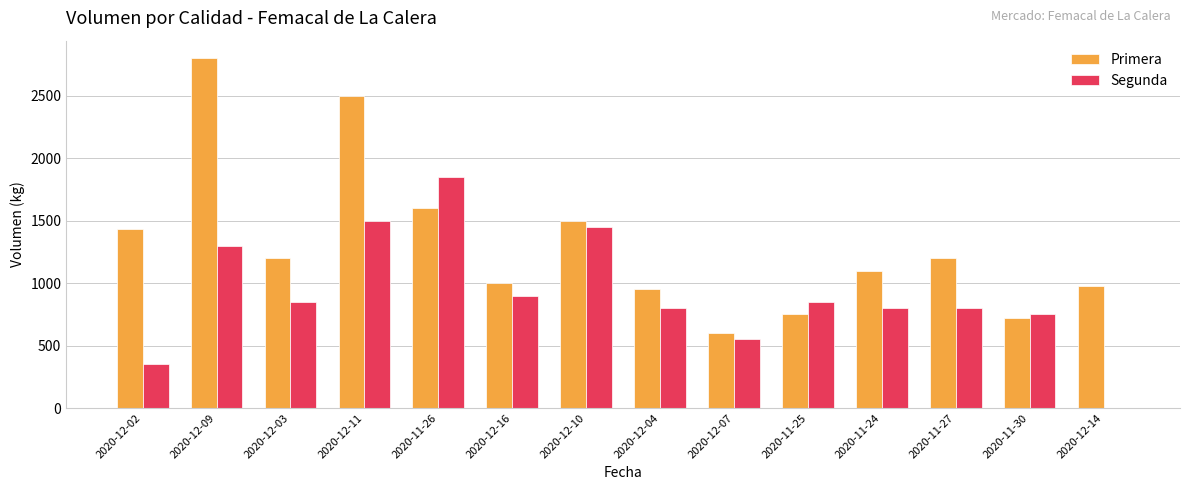

How many series are shown in this chart?

2